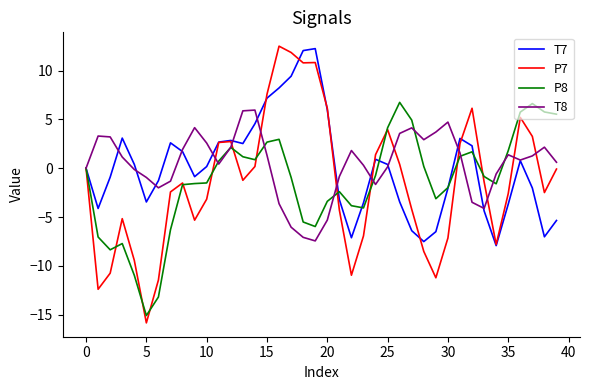

Which series has the widest spread of values?

P7